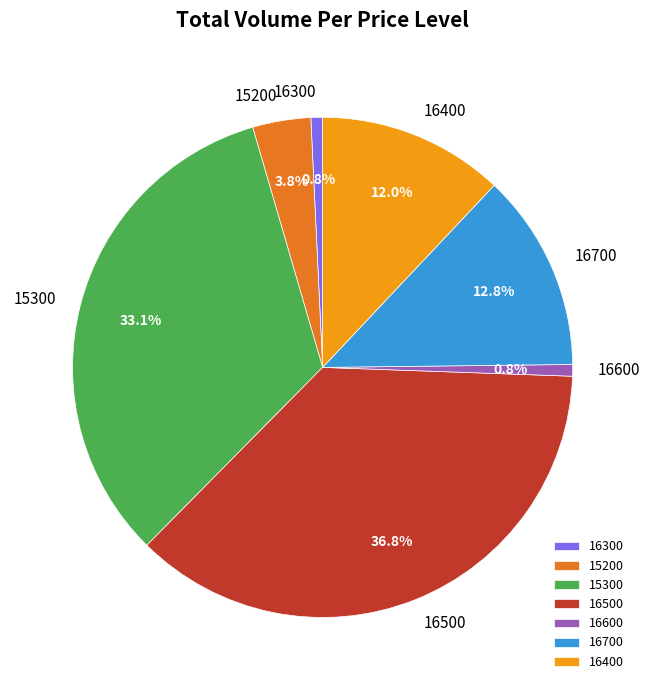

How many segments does this pie chart have?

7